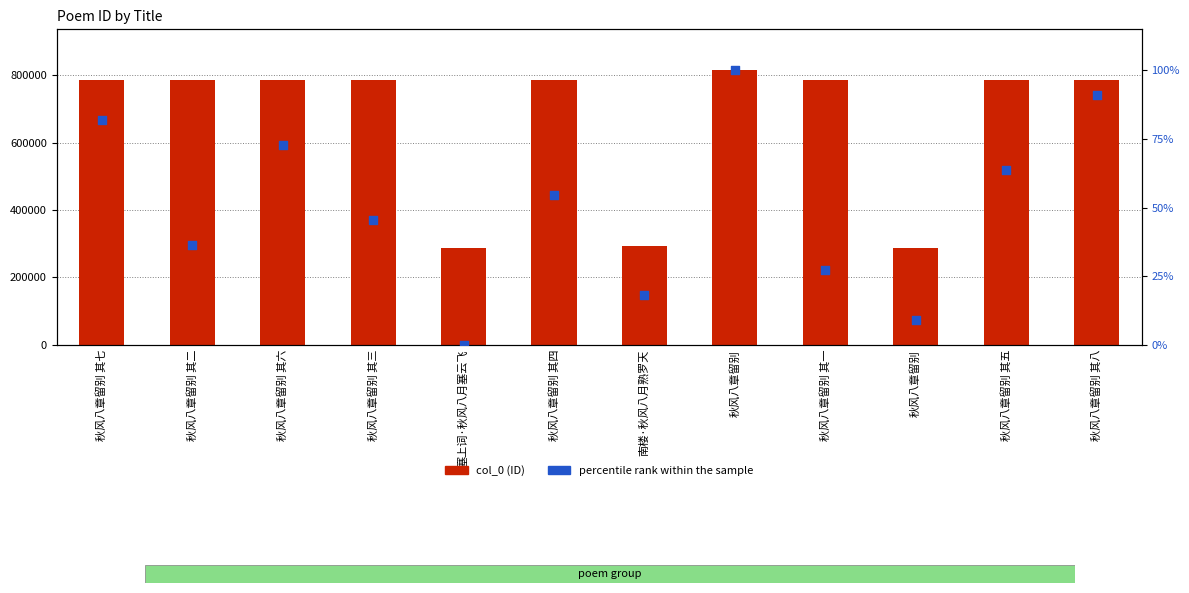

Is the value of col_0 at 塞上词·秋风八月塞云飞 greater than the value of percentile rank within the sample at 秋风八章留别 其八?

Yes